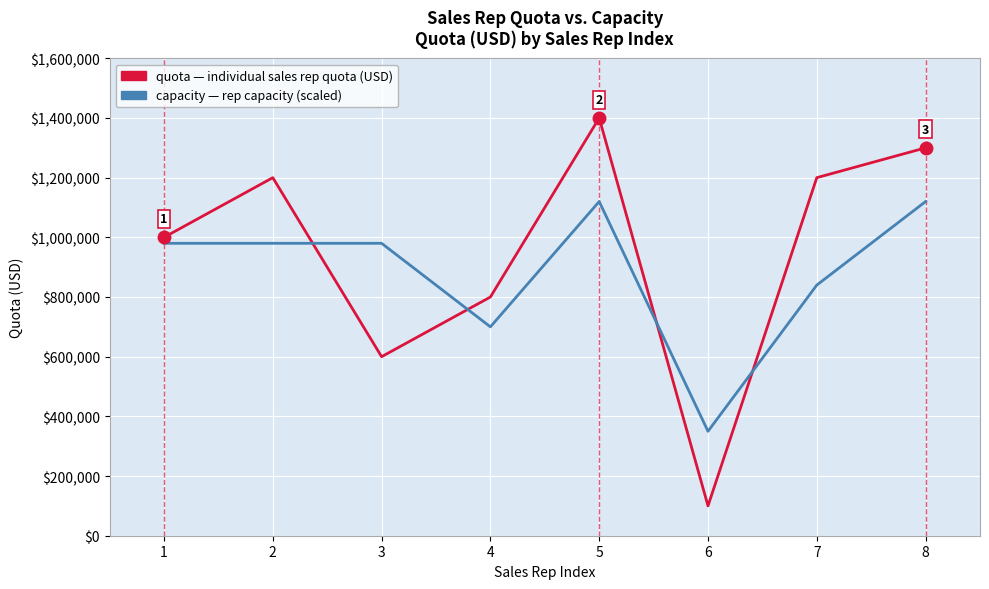

What is the minimum value shown in the chart?

100000.0